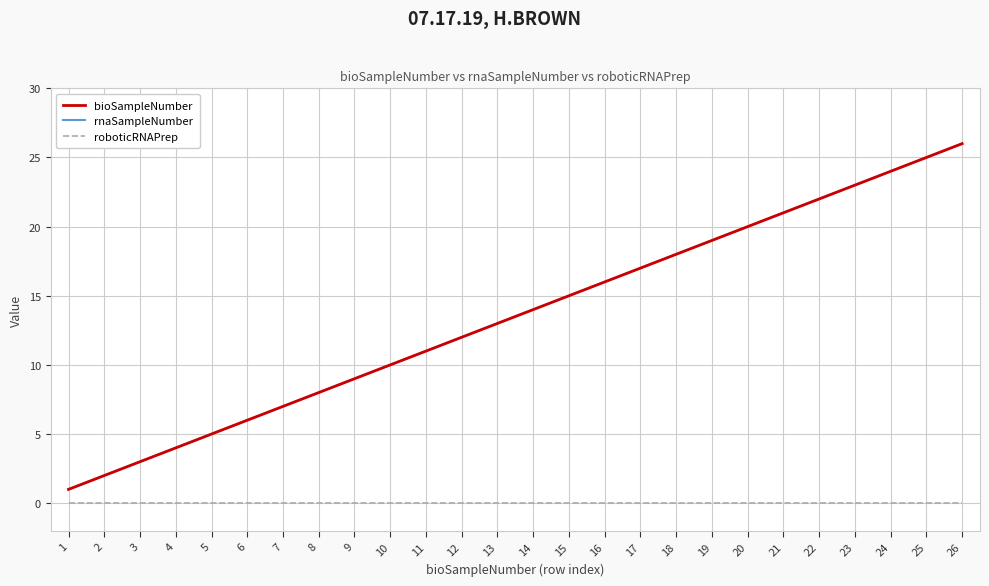

List the series in order of their peak value, lowest first.

roboticRNAPrep, bioSampleNumber, rnaSampleNumber